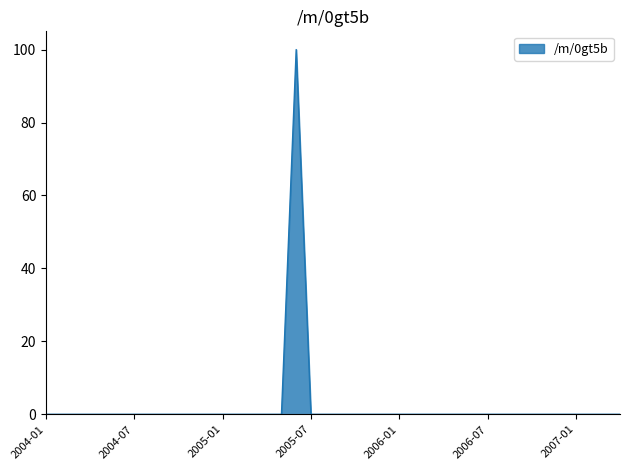

What is the difference between the maximum and minimum values?

100